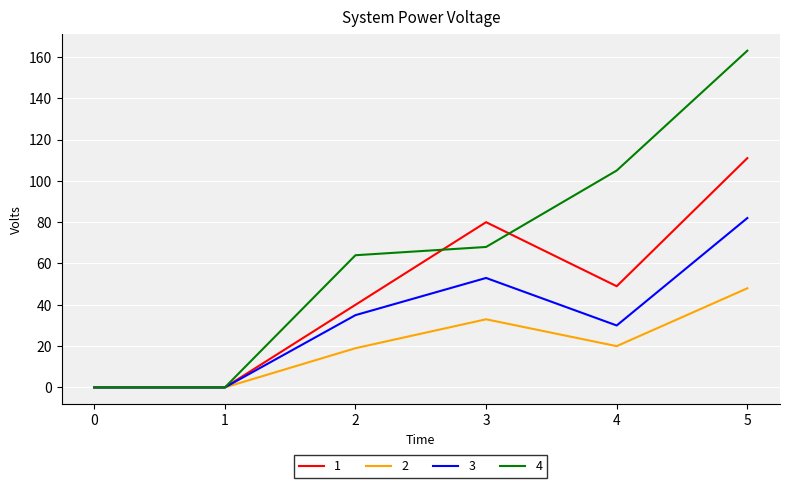

The 1 series shows 80 at 3. True or false?

True